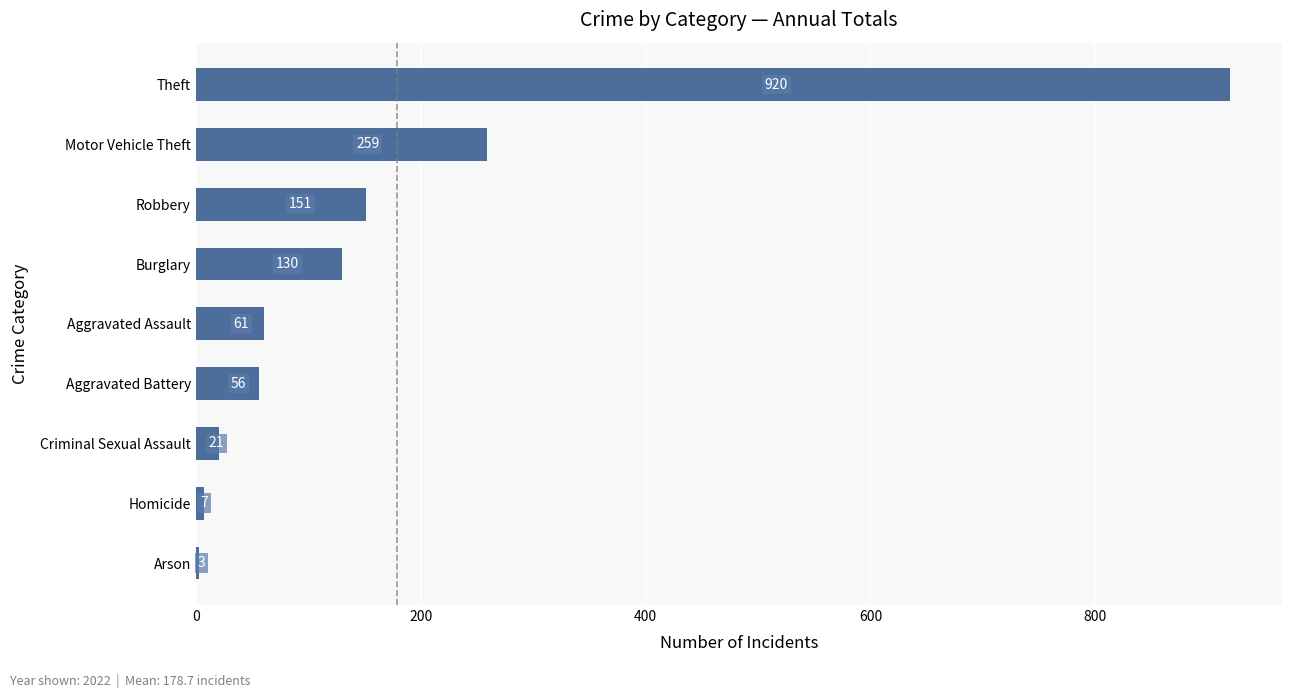

List the labels in order of value, largest first.

Theft, Motor Vehicle Theft, Robbery, Burglary, Aggravated Assault, Aggravated Battery, Criminal Sexual Assault, Homicide, Arson